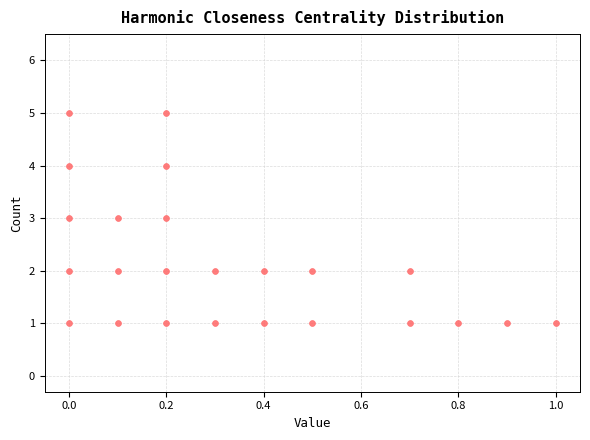

What is the range of Y values (max minus min)?

4